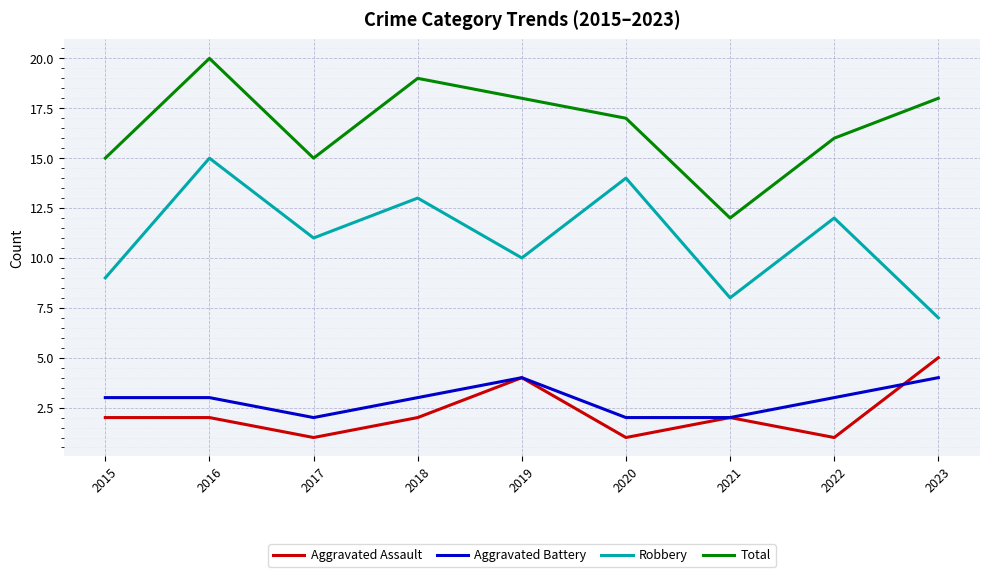

What is the greatest value displayed?

20